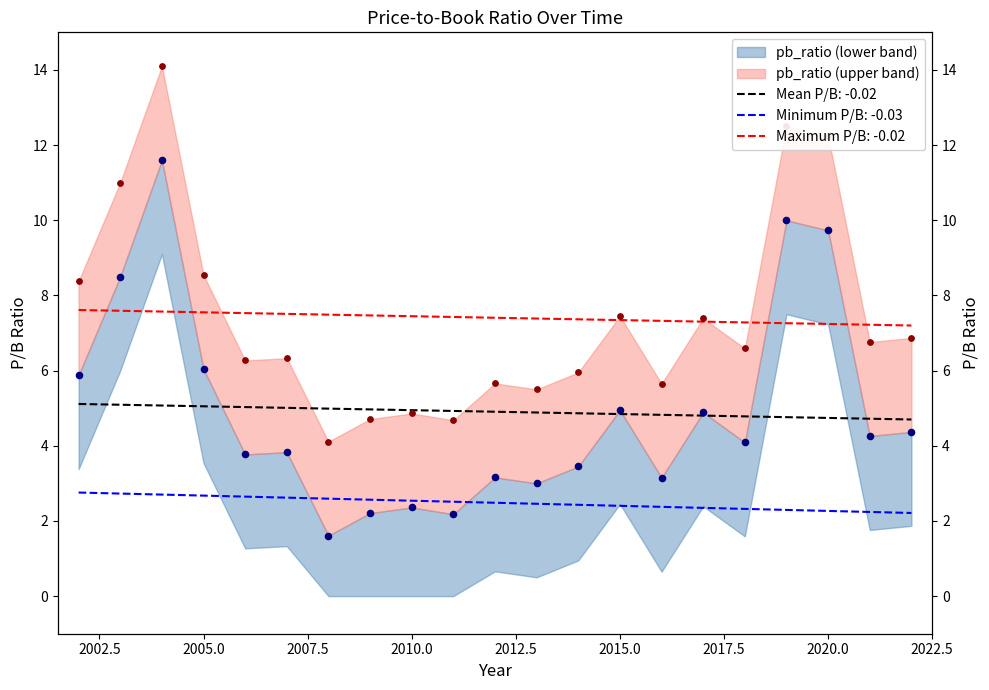

Between 2015 and 2005, which is larger?

2005